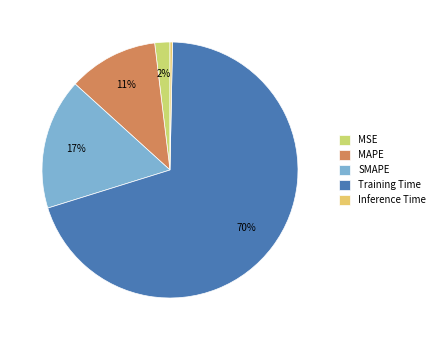

What is the majority slice?

Training Time